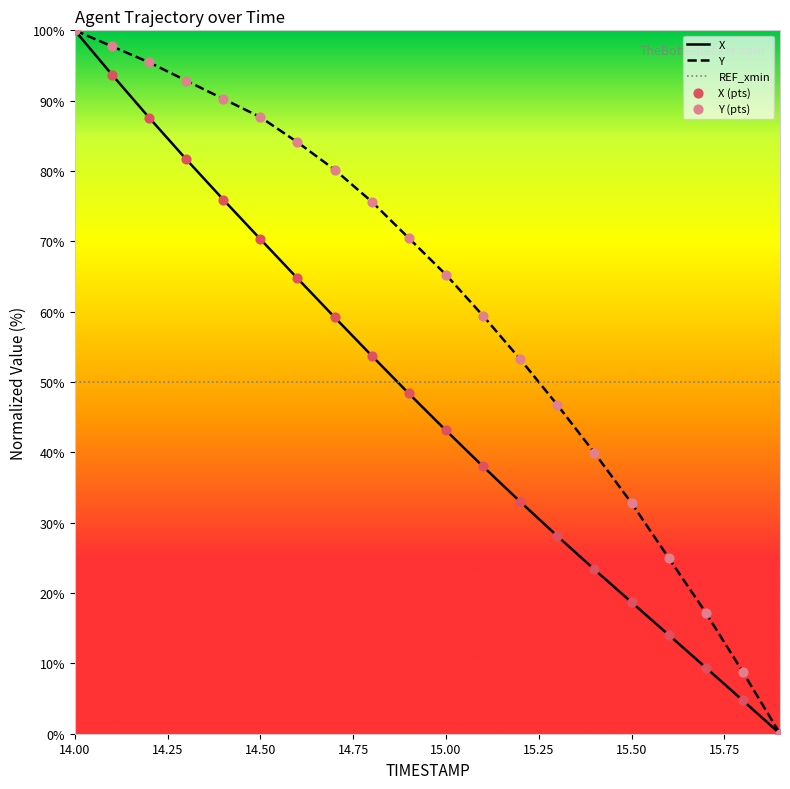

Which series has the largest total across all categories?

Y